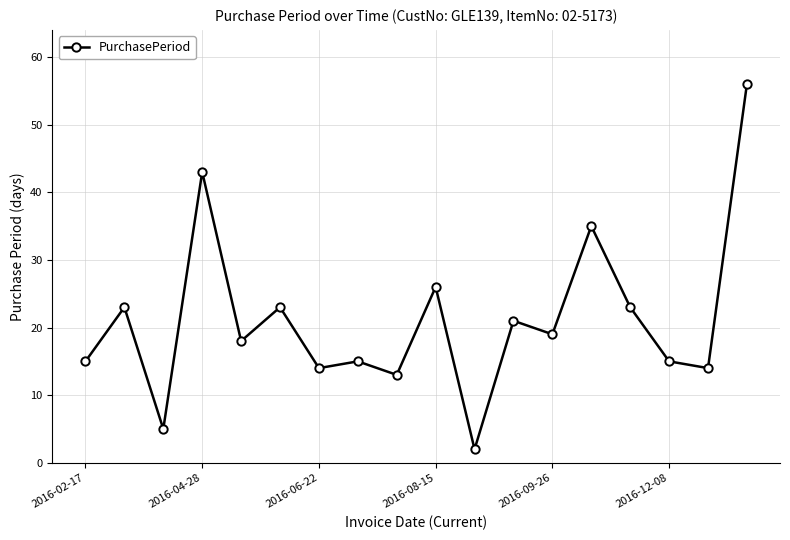

Does the chart display data point markers on the line(s)?

Yes